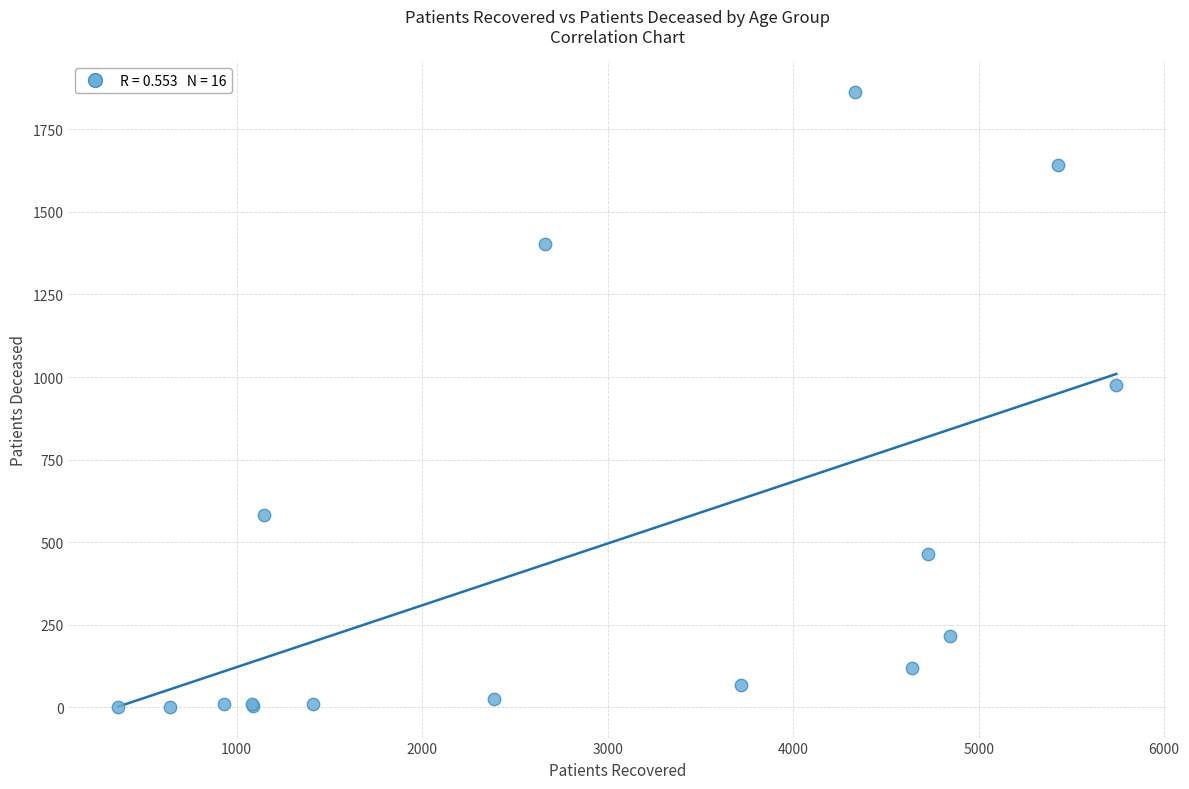

What Y value in the scatter plot is closest to 932?

977